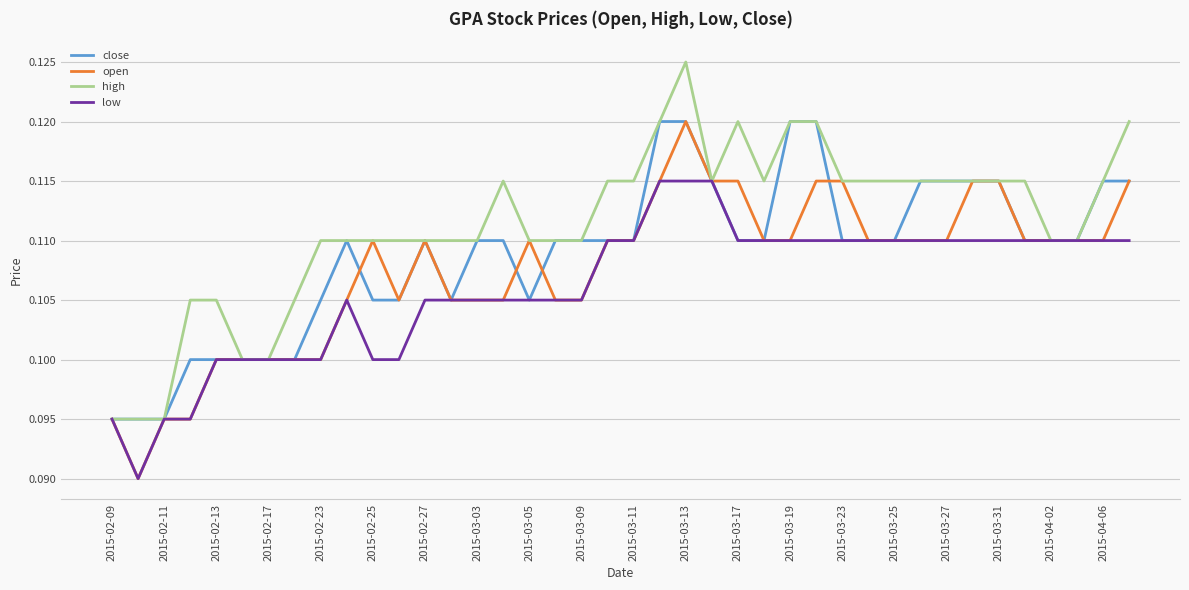

Which series has the largest total across all categories?

high